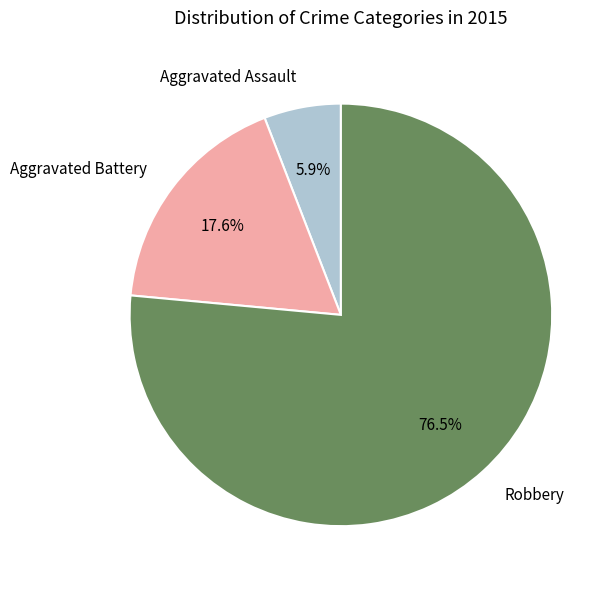

Rank the categories by value from highest to lowest.

Robbery, Aggravated Battery, Aggravated Assault